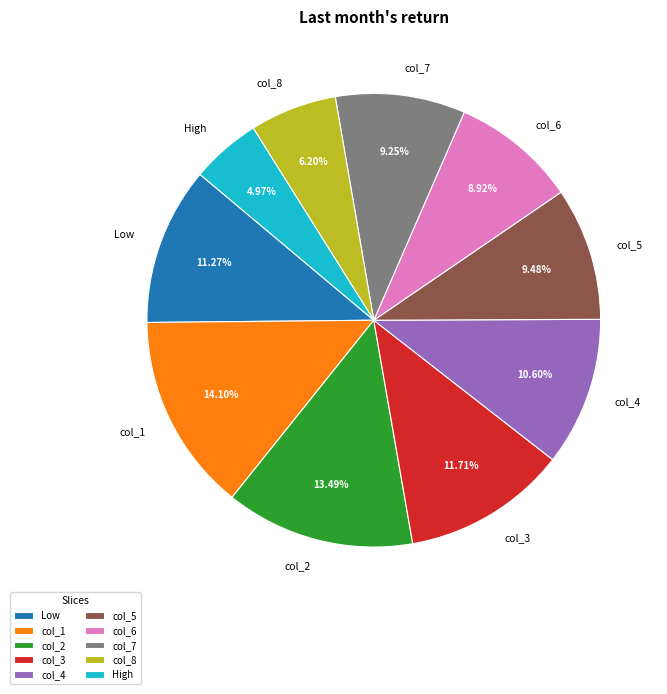

To the nearest percent, what portion does col_1 represent?

14%